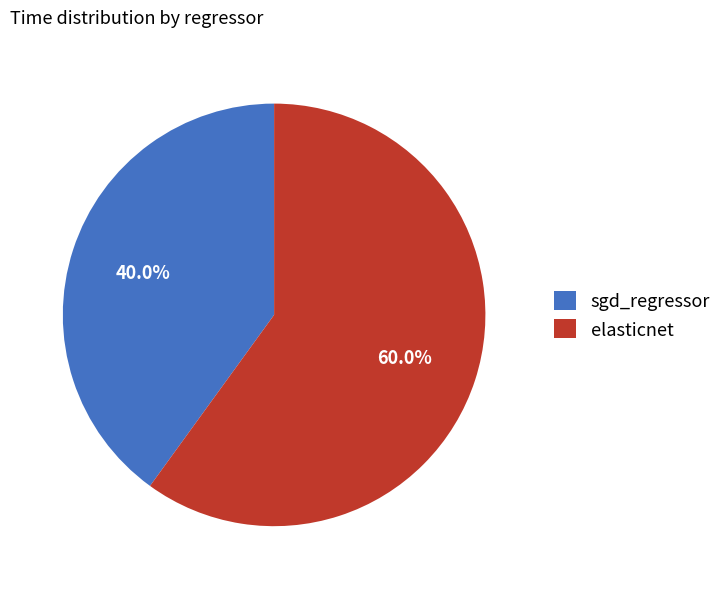

What percentage do elasticnet and sgd_regressor together represent?

100.0%